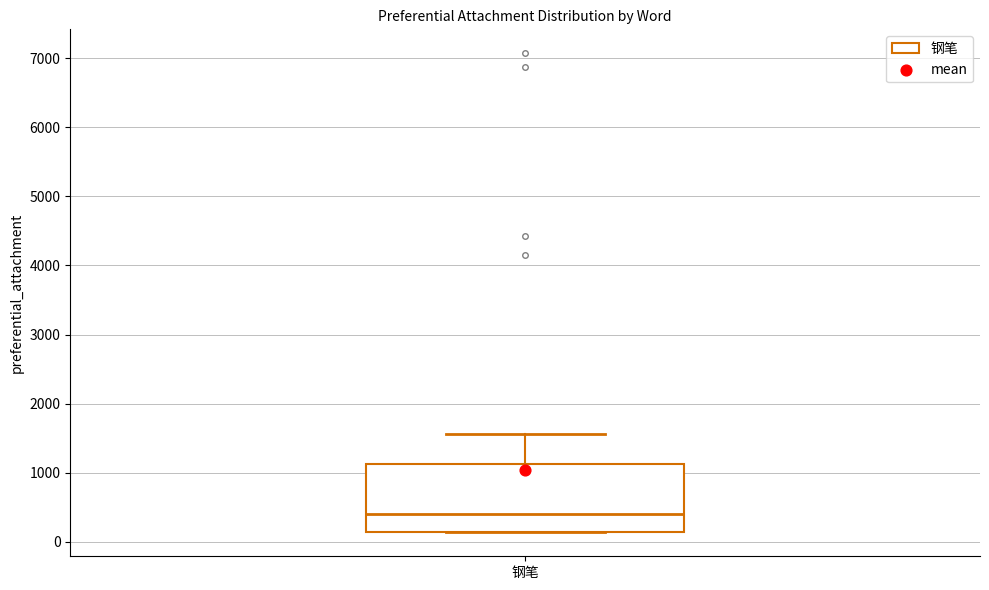

Where does the upper whisker of the box for 钢笔 end on the y-axis? The values are not printed on the chart, so give them approximately, as read against the axis.

1600